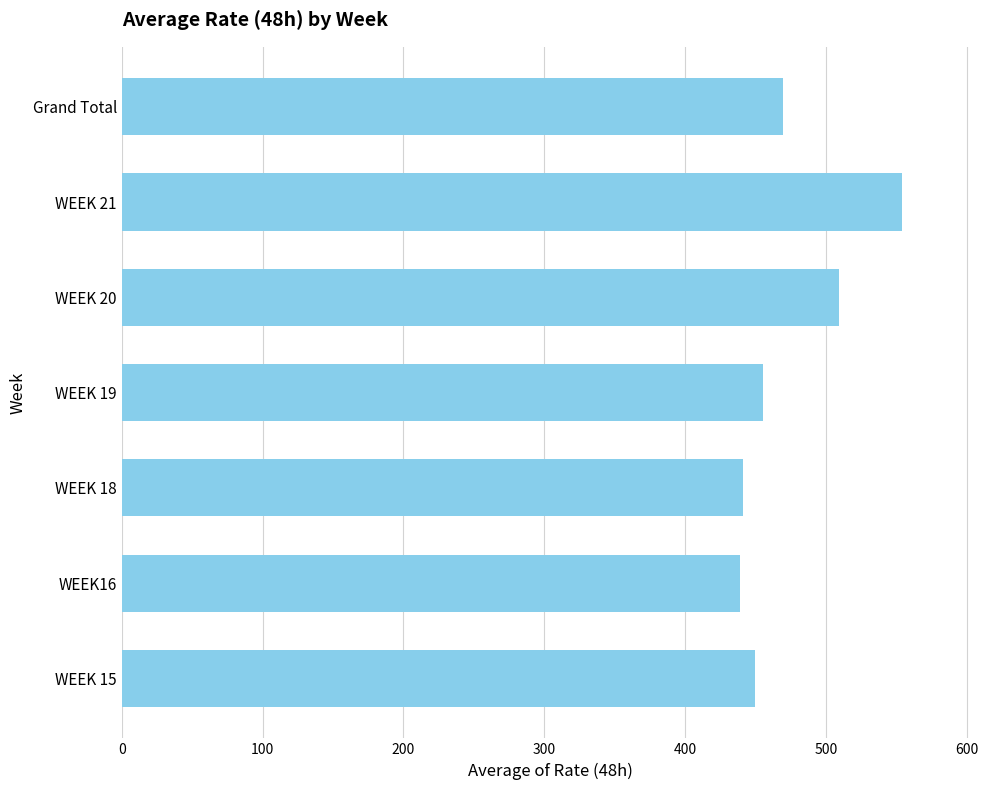

The chart shows a value of 768.0 at Grand Total. True or false?

False